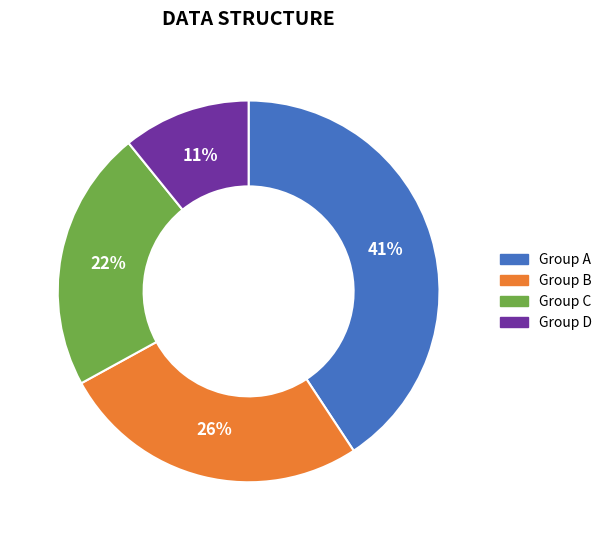

Rank the categories by value from highest to lowest.

Group A, Group B, Group C, Group D